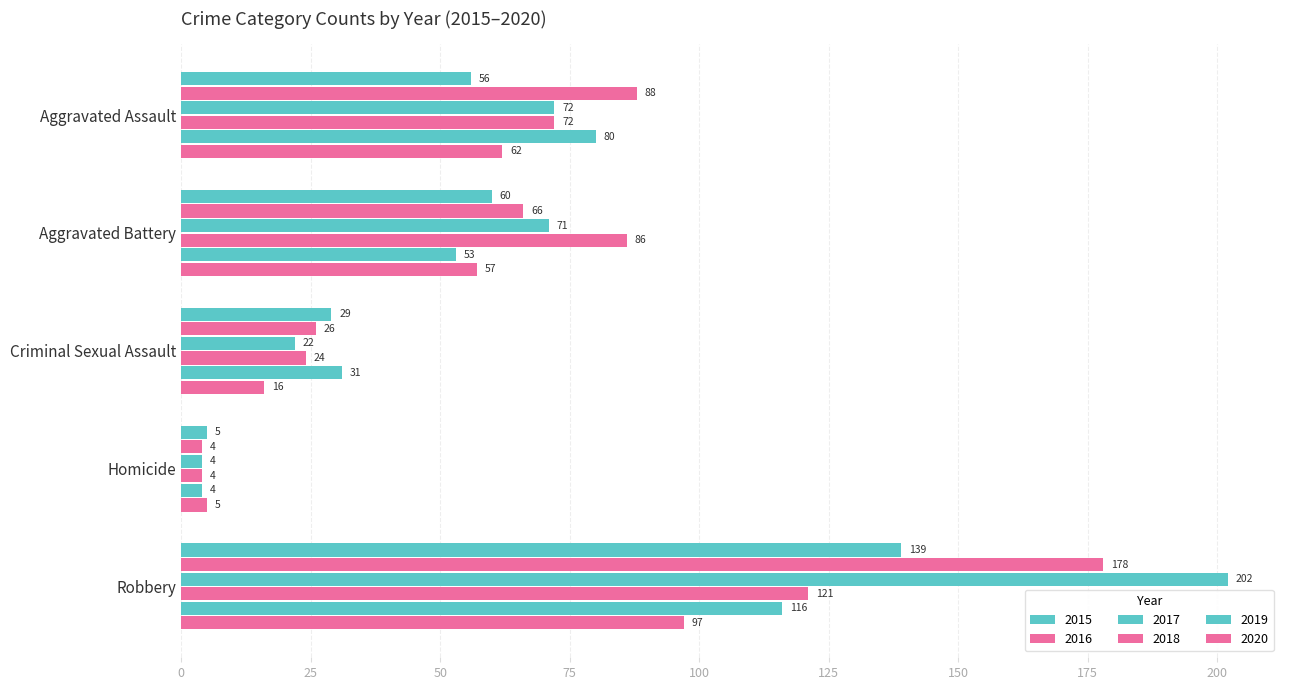

How many data points does each series have?

5